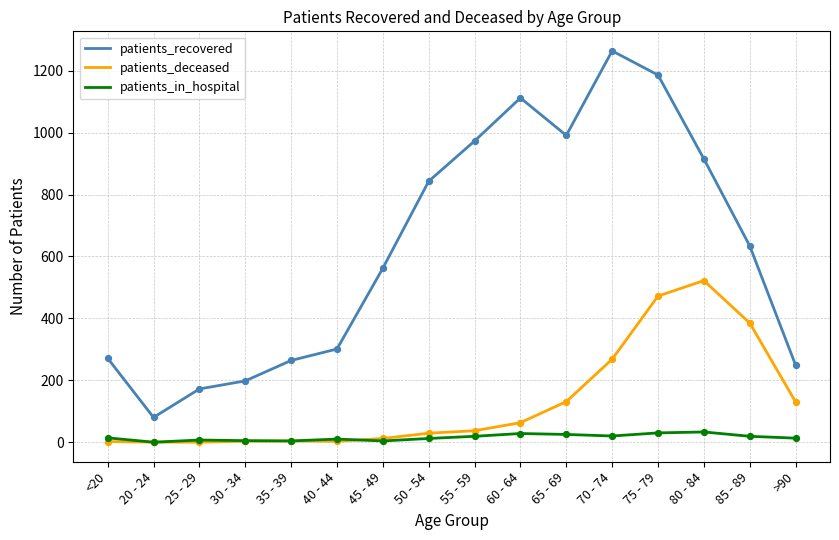

At which category is the sum across all series the highest?

75 - 79